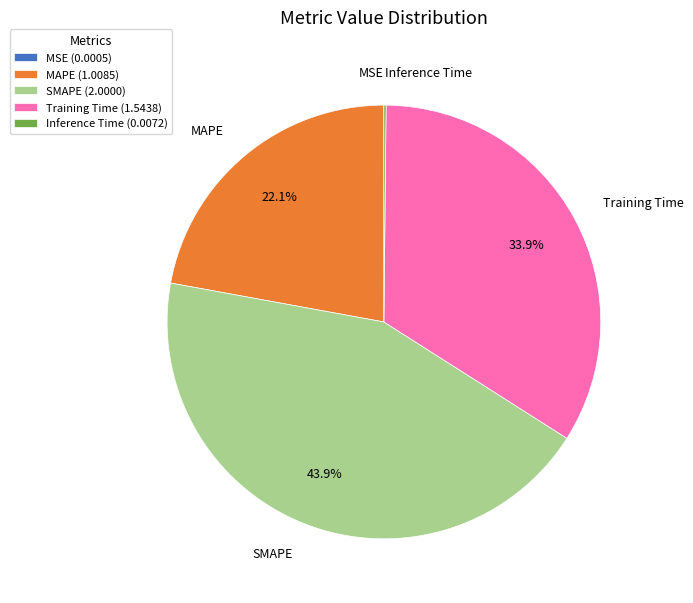

Combined, do MAPE and SMAPE account for over 50%?

Yes